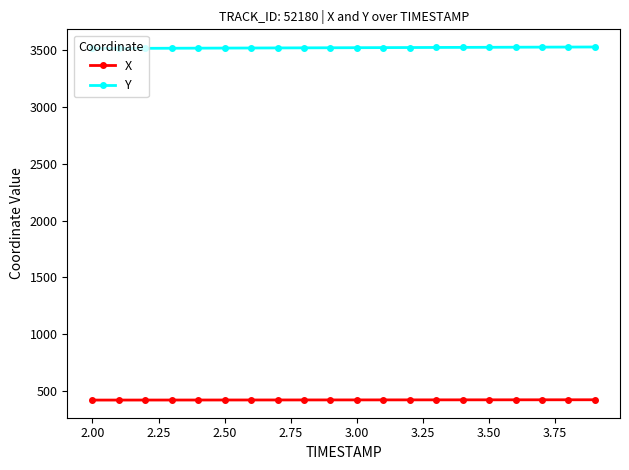

What is the value of the Y point at the 5th from the left?

3512.2